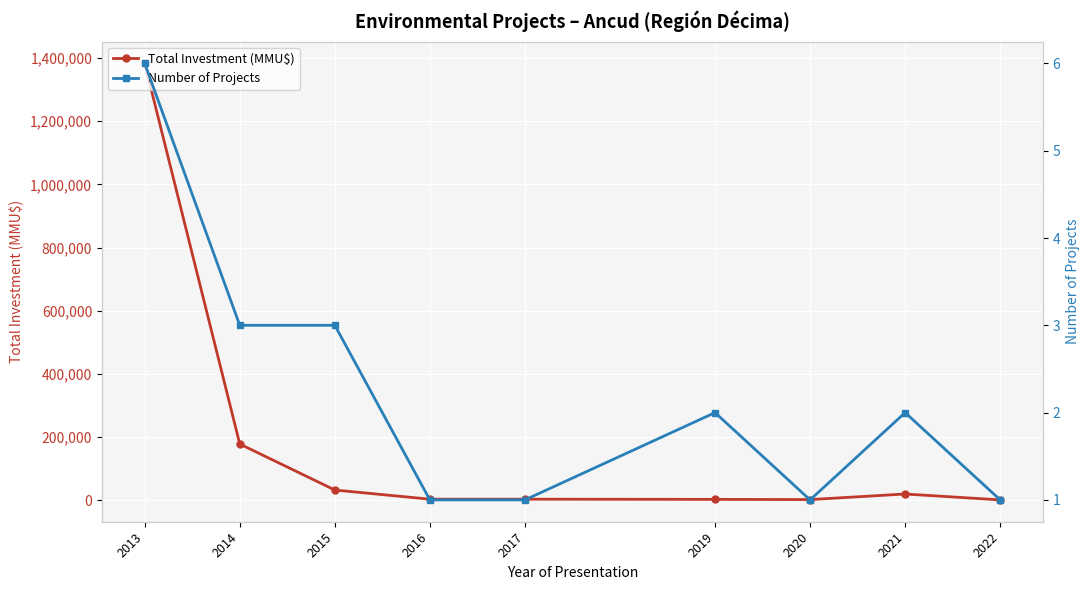

Reading left to right, list all the values displayed in this chart.

Total Investment (MMU$): 2013=1383052	2014=177700	2015=32000	2016=3000	2017=3000	2019=2390	2020=1750	2021=19400	2022=709
Number of Projects: 2013=6	2014=3	2015=3	2016=1	2017=1	2019=2	2020=1	2021=2	2022=1